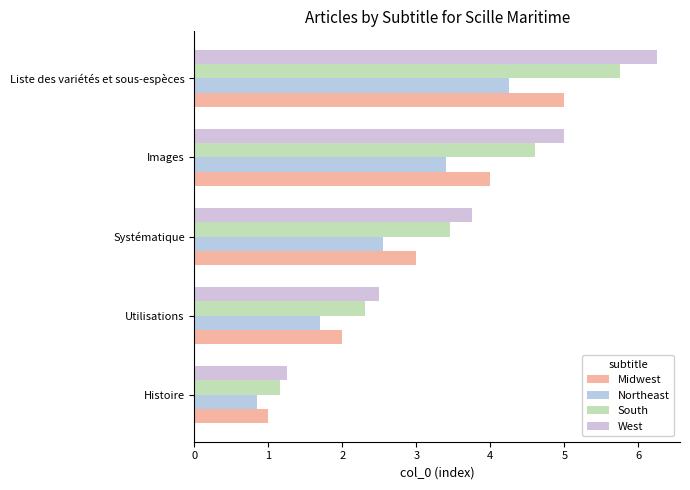

Which series has the widest spread of values?

West